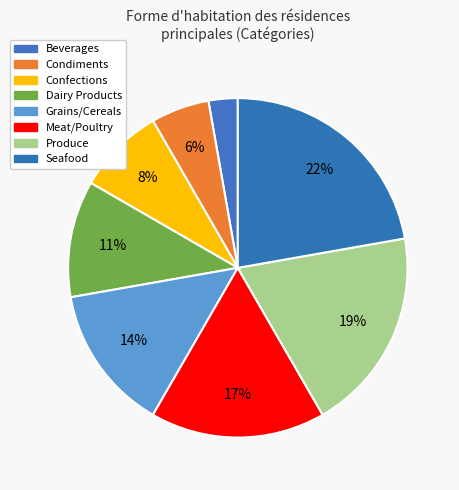

What percentage do Condiments and Seafood together represent?

27.8%